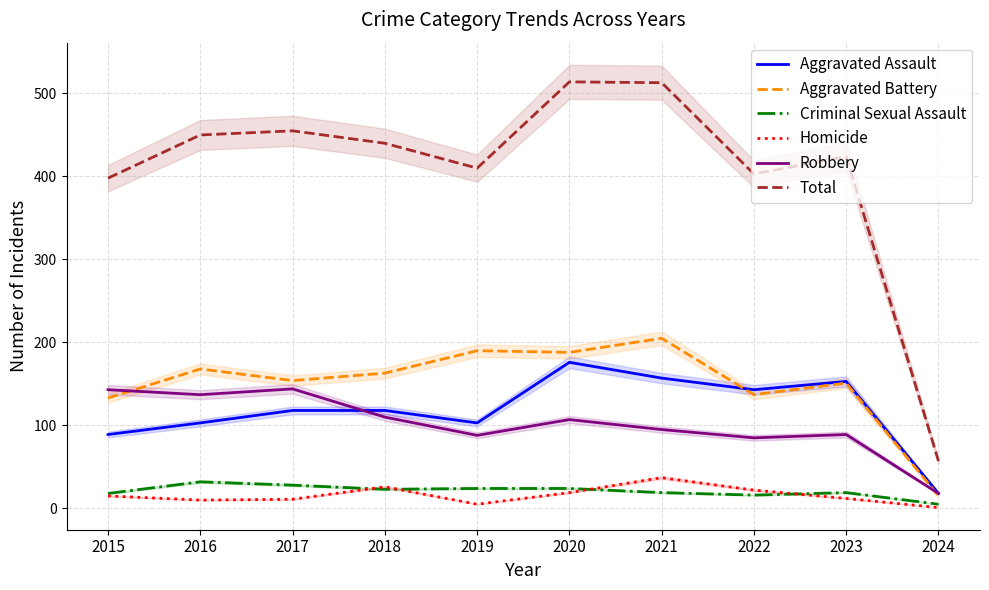

The value of Criminal Sexual Assault at 2024 is 5. True or false?

True